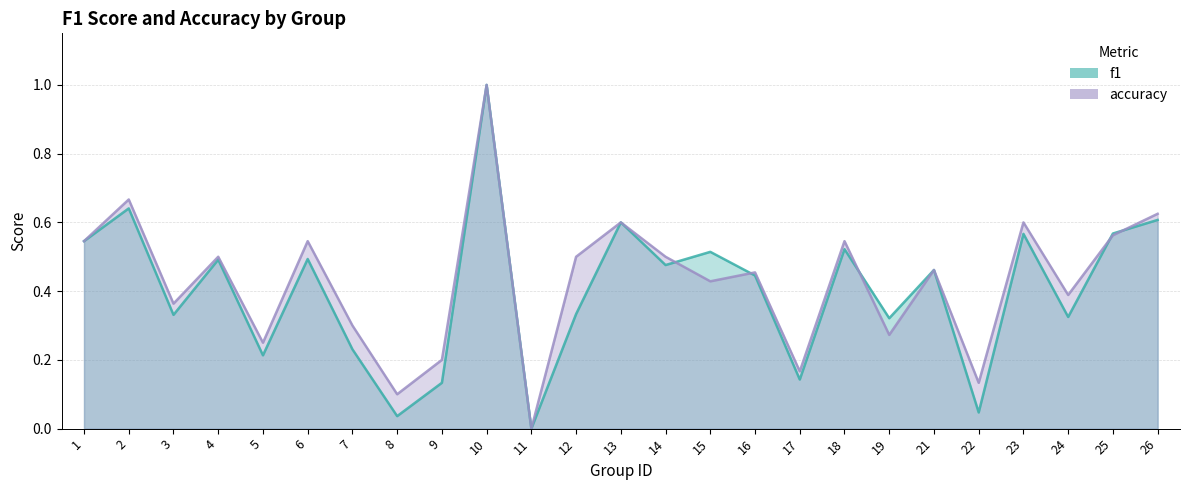

True or false: accuracy has a value of 0.6 at 25.

True